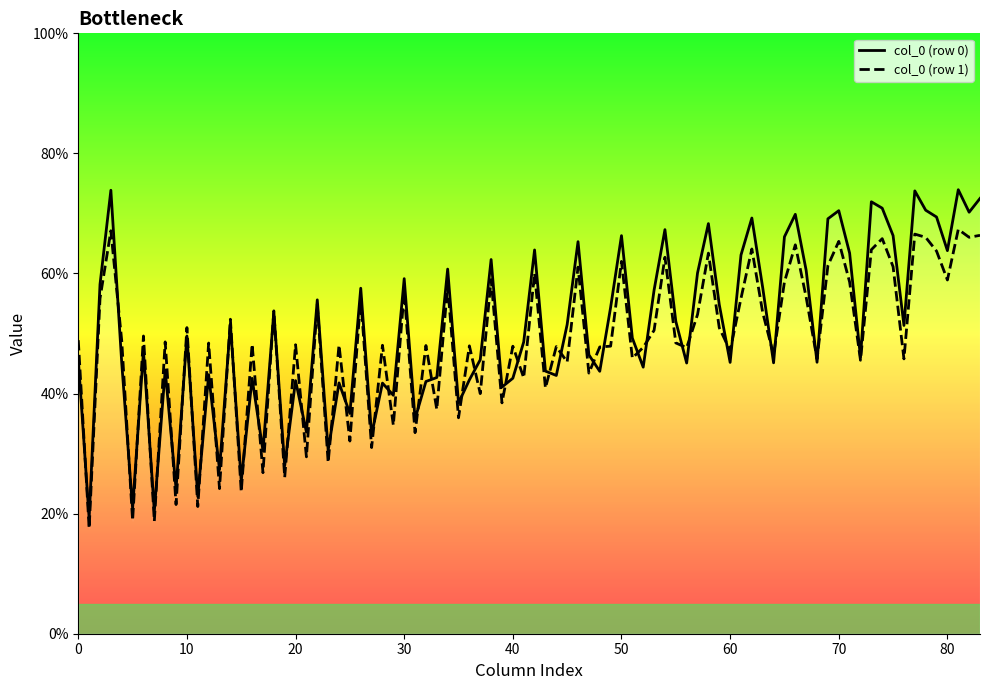

What value does the col_0 (row 1) series have at 0?

48.9